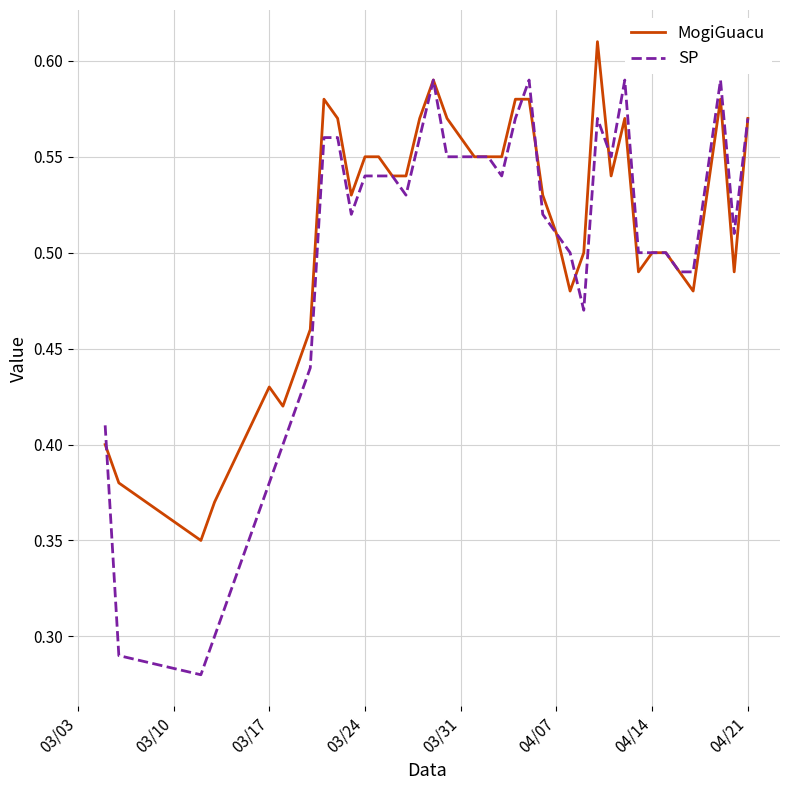

Rank the series by their maximum value, from highest to lowest.

MogiGuacu, SP